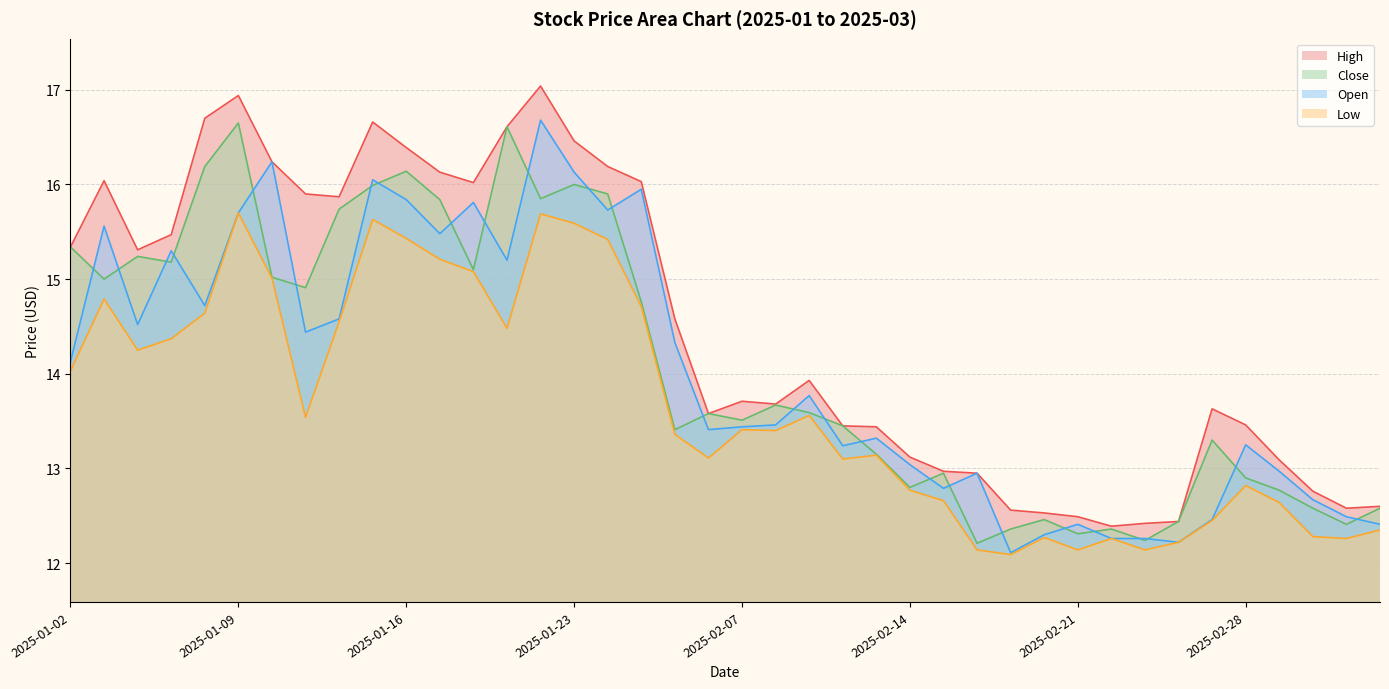

Where does the open series first go above 13?

2025-01-02